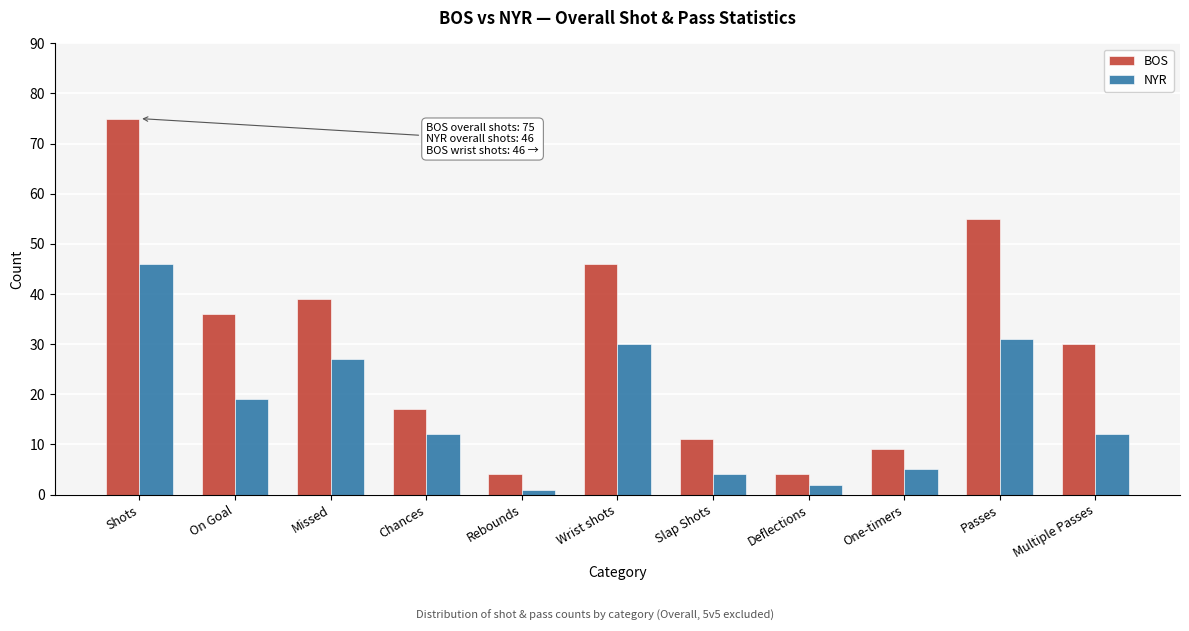

Reading left to right, list all the values displayed in this chart.

BOS: Shots=75	On Goal=36	Missed=39	Chances=17	Rebounds=4	Wrist shots=46	Slap Shots=11	Deflections=4	One-timers=9	Passes=55	Multiple Passes=30
NYR: Shots=46	On Goal=19	Missed=27	Chances=12	Rebounds=1	Wrist shots=30	Slap Shots=4	Deflections=2	One-timers=5	Passes=31	Multiple Passes=12